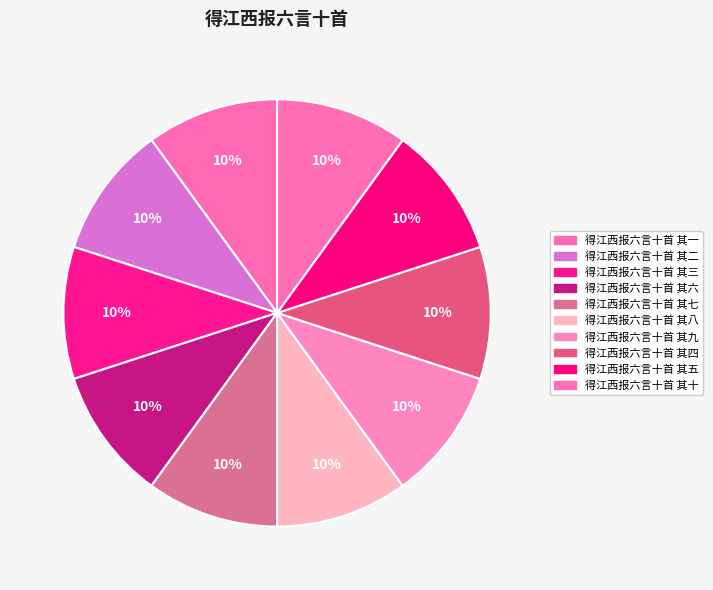

How many segments does this pie chart have?

10